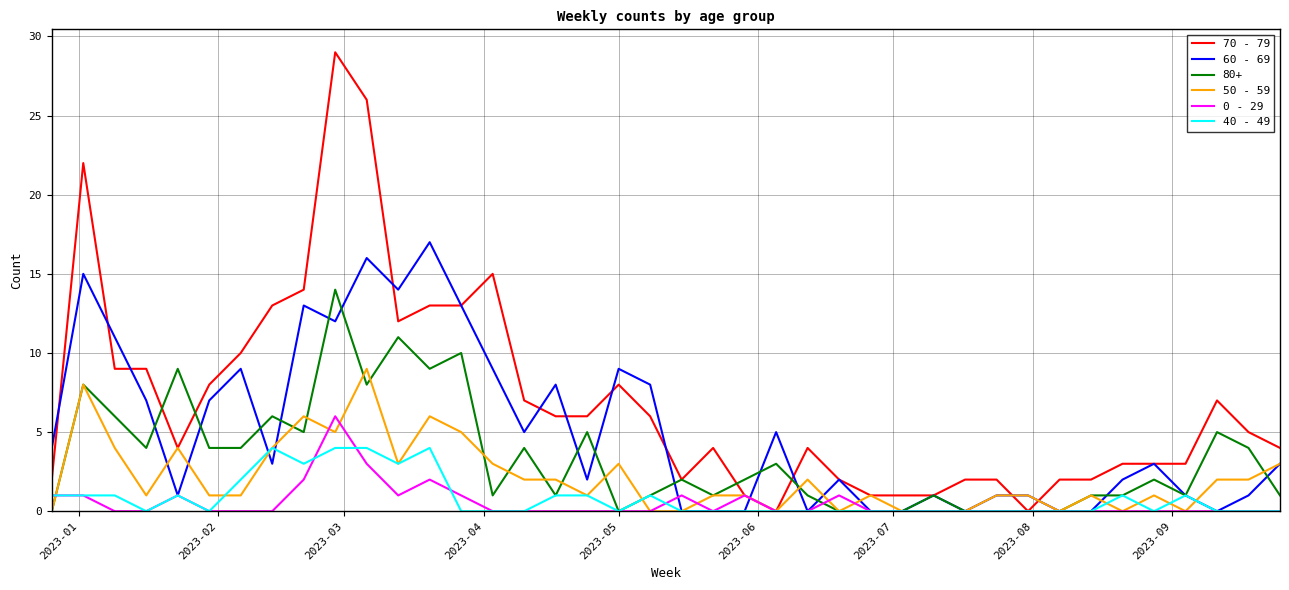

What is the maximum value shown in the chart?

29